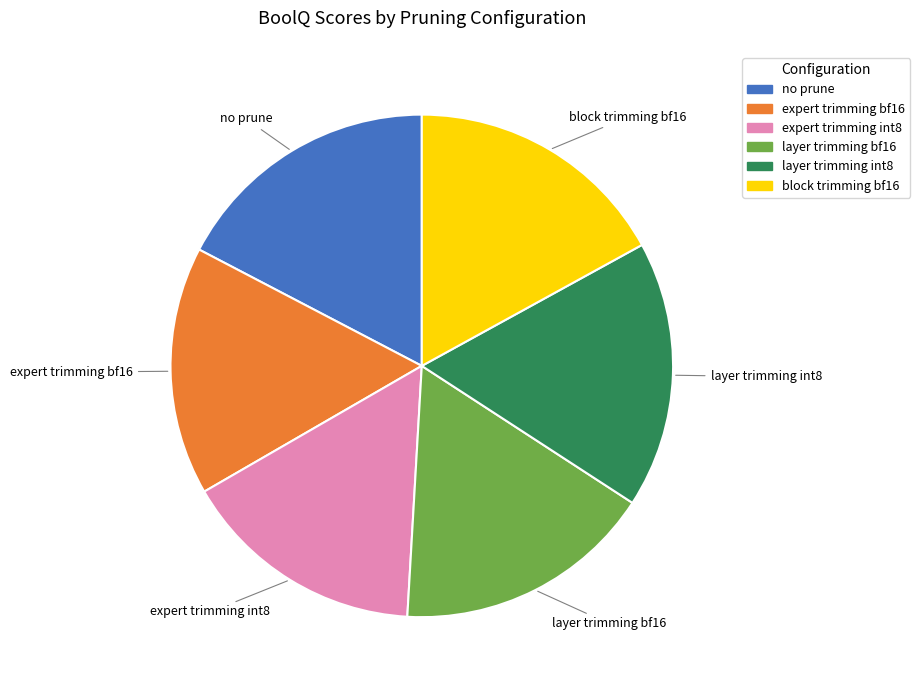

Is there a majority slice in this chart?

No